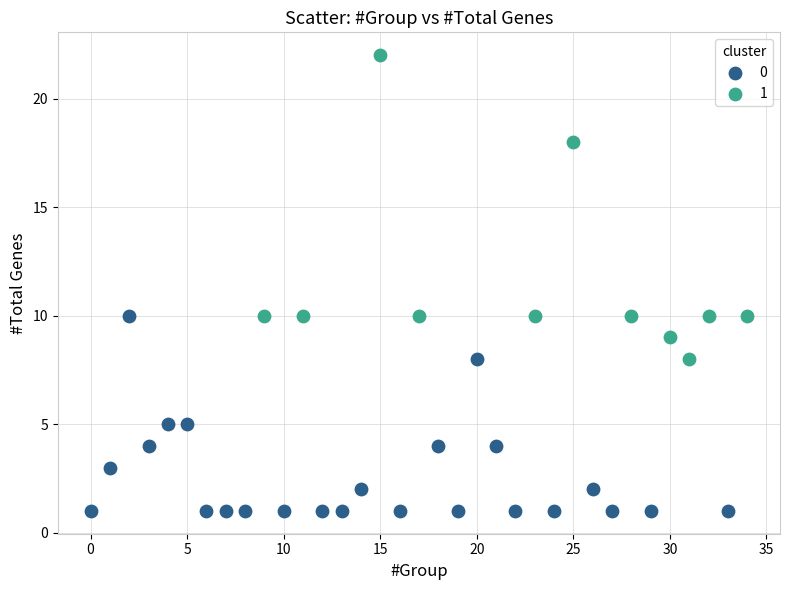

Which series contains the highest Y value?

1